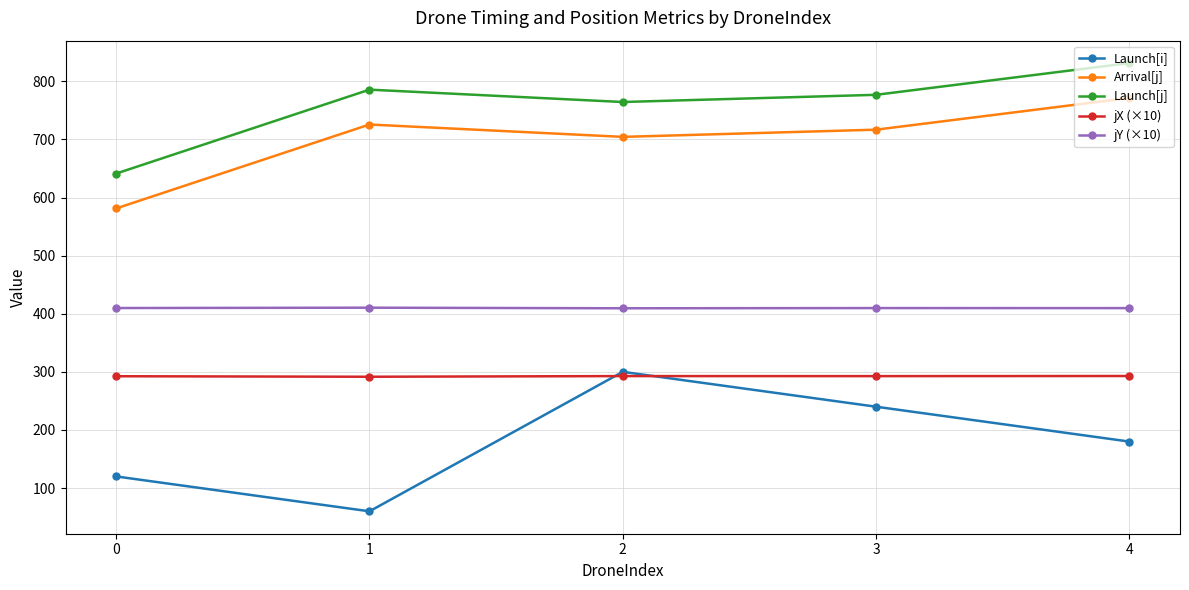

True or false: jX (×10) and jY (×10) cross at least once.

False